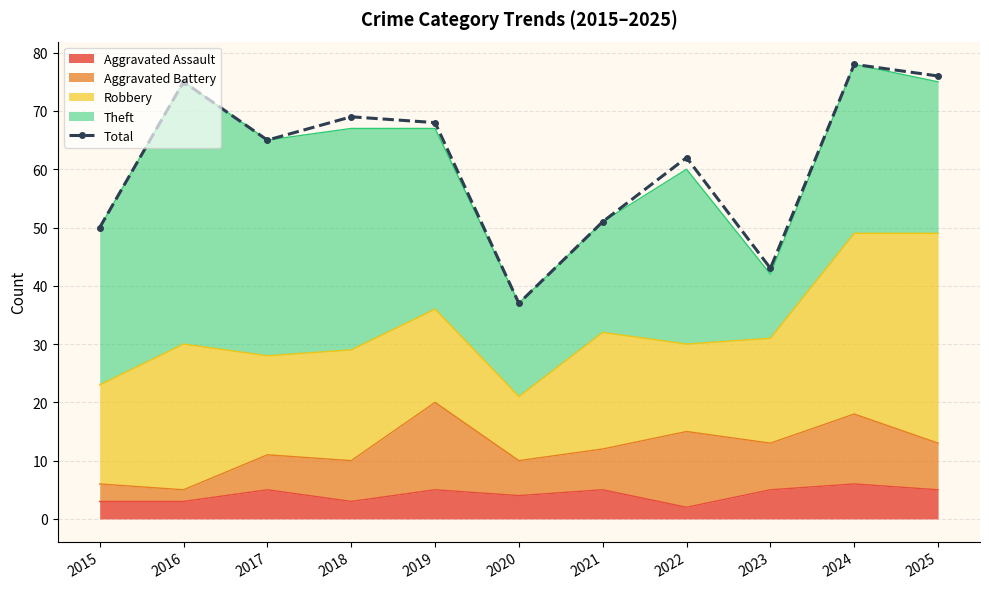

List the labels in order of value, largest first.

2024, 2025, 2016, 2018, 2019, 2017, 2022, 2021, 2015, 2023, 2020